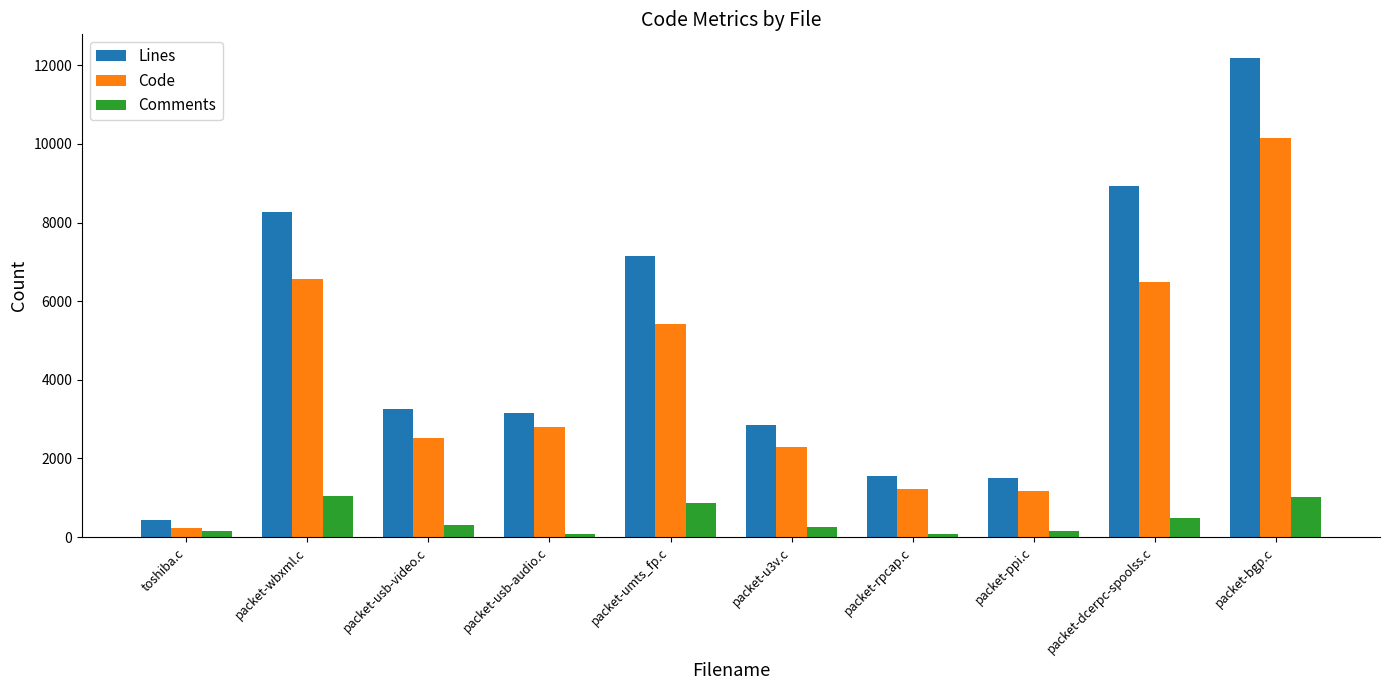

Which series has the largest total across all categories?

Lines